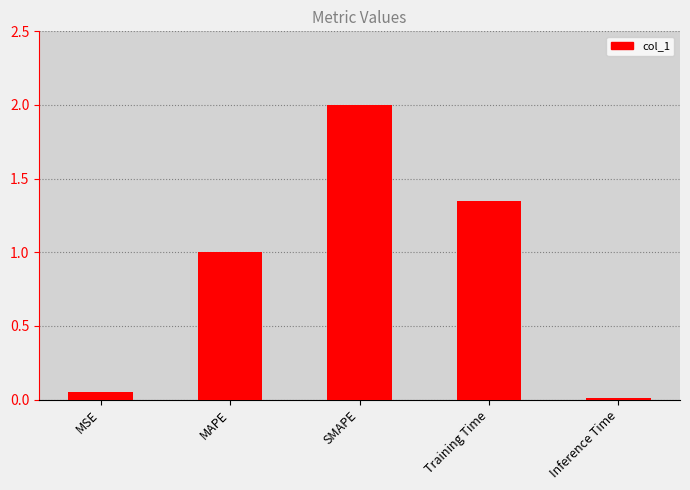

What is the sum of the values at Inference Time and Training Time?

1.4